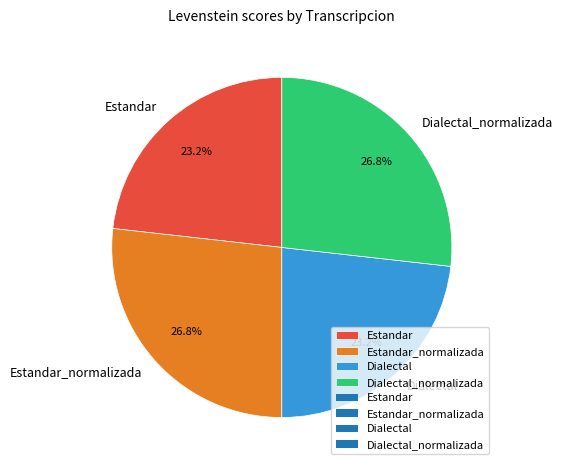

To the nearest percent, what is the difference between the Estandar and Dialectal_normalizada slice percentages?

4%